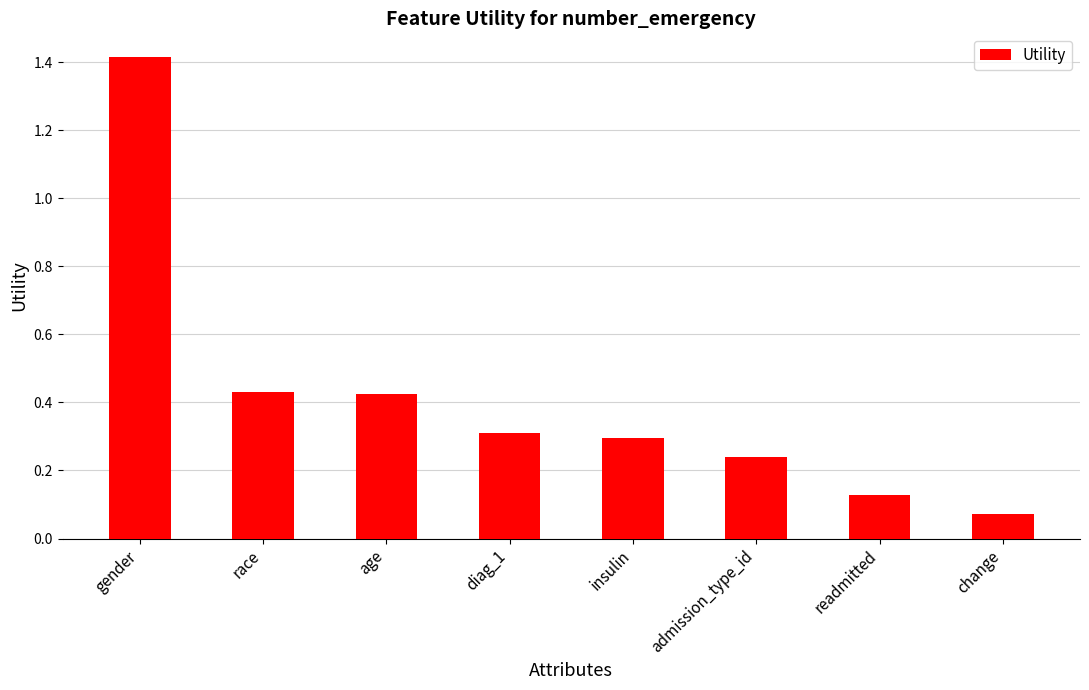

What is the label of the 8th bar from the left?

change